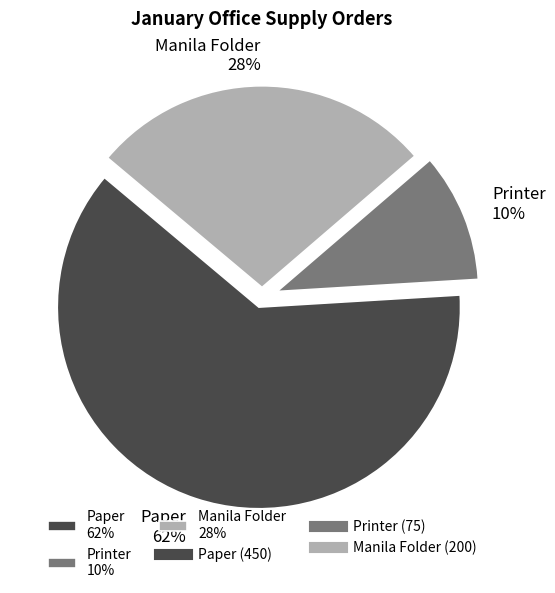

What is the smallest slice in the pie chart?

Printer